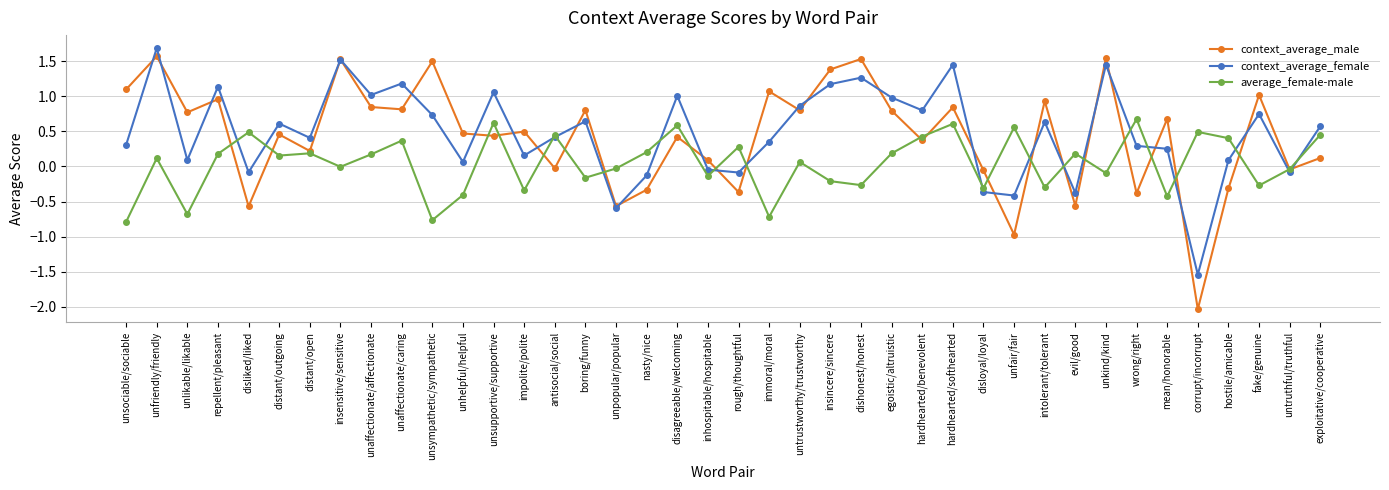

What is the maximum value shown in the chart?

1.7